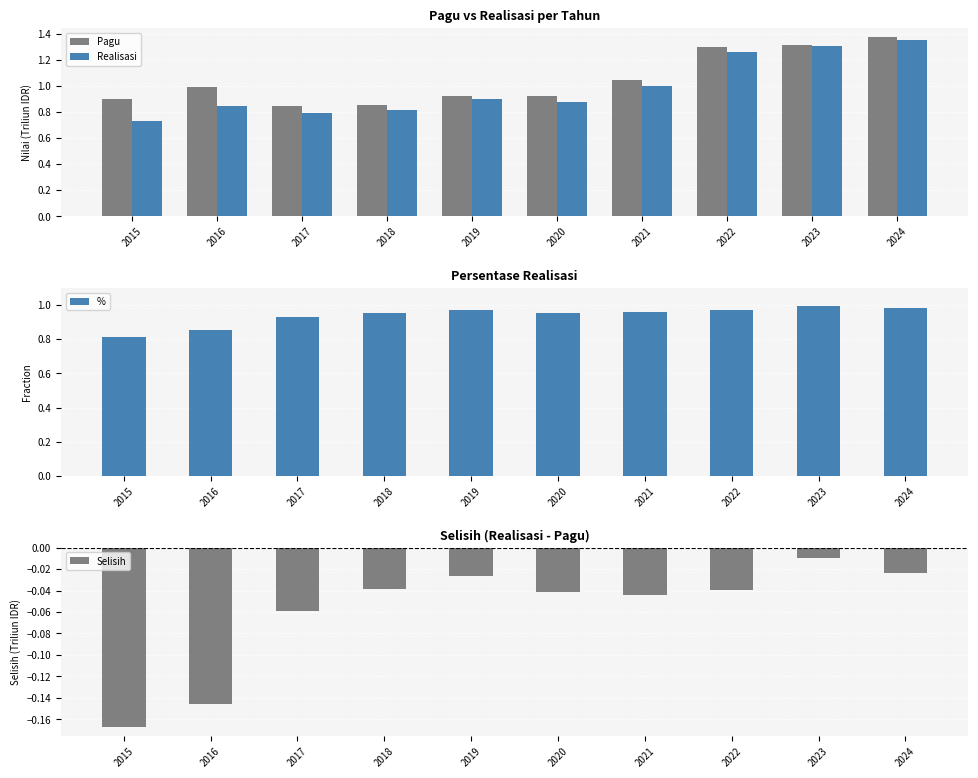

List the series in order of their peak value, lowest first.

Selisih, %, Realisasi, Pagu